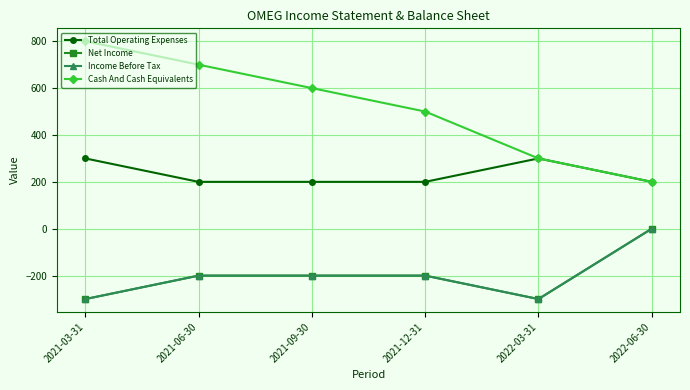

Is this an area chart (filled region under the line)?

No